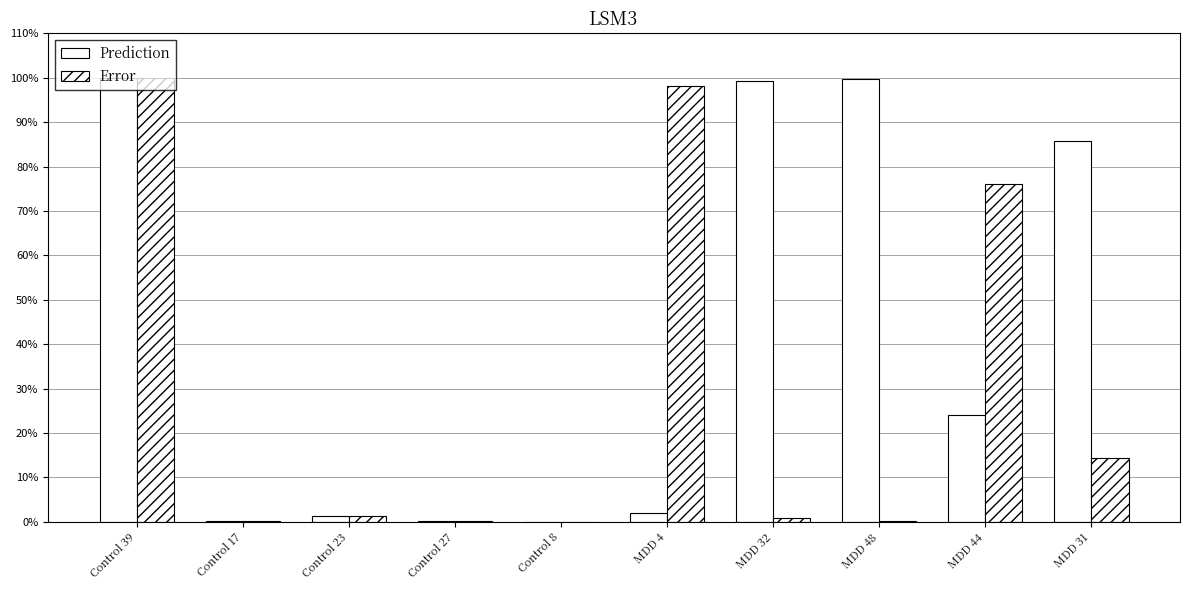

Are the bars grouped side by side (vs. stacked)?

Yes